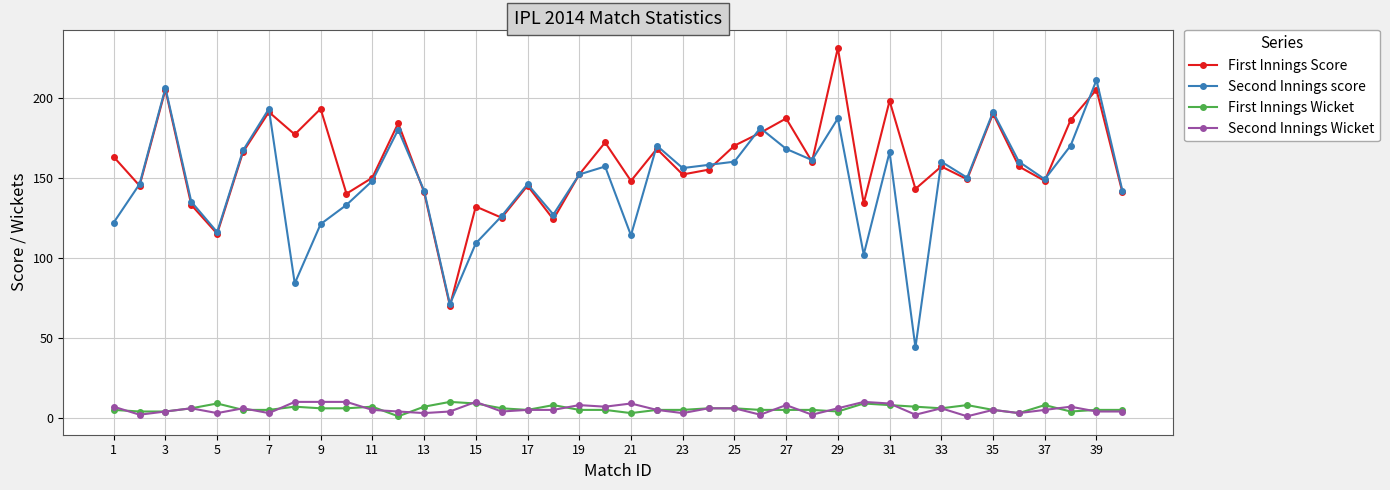

What is the maximum value for First Innings Wicket?

10